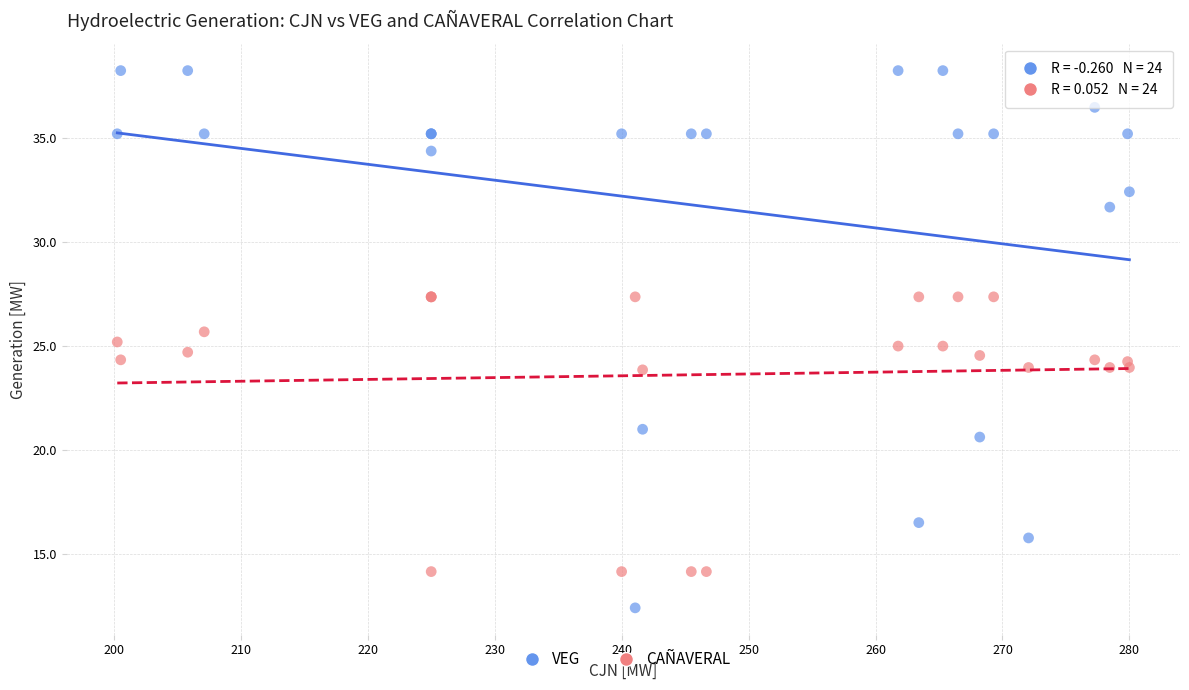

In the CAÑAVERAL series, what Y value is closest to 20?

23.9